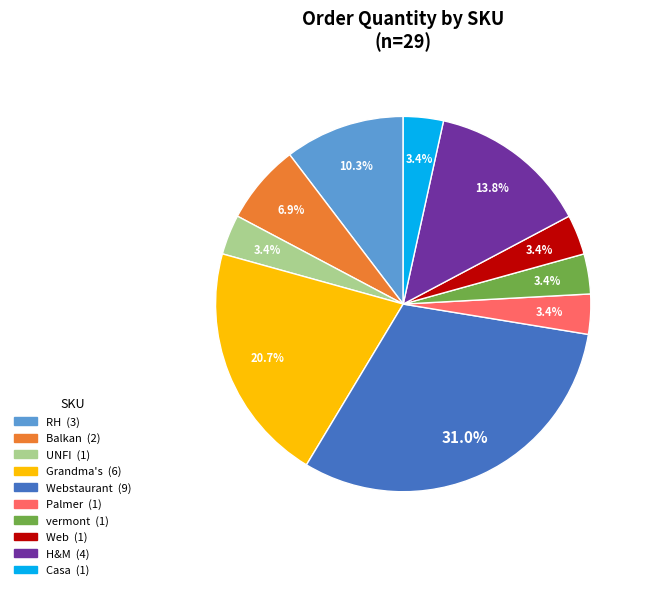

Is there a majority slice in this chart?

No